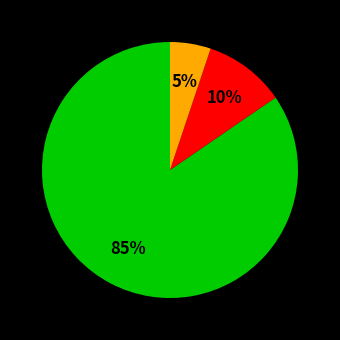

Does any single category account for the majority?

Yes